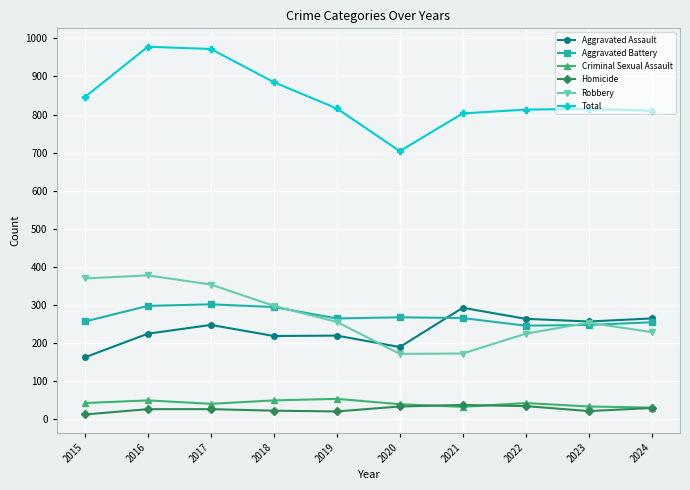

The value of Homicide at 2023 is 22. True or false?

True